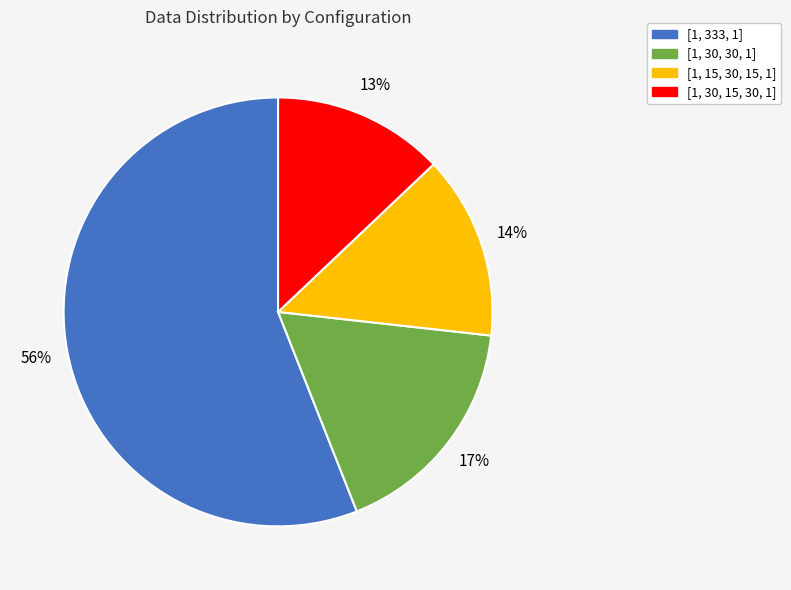

To the nearest percent, what is the average slice percentage?

25%